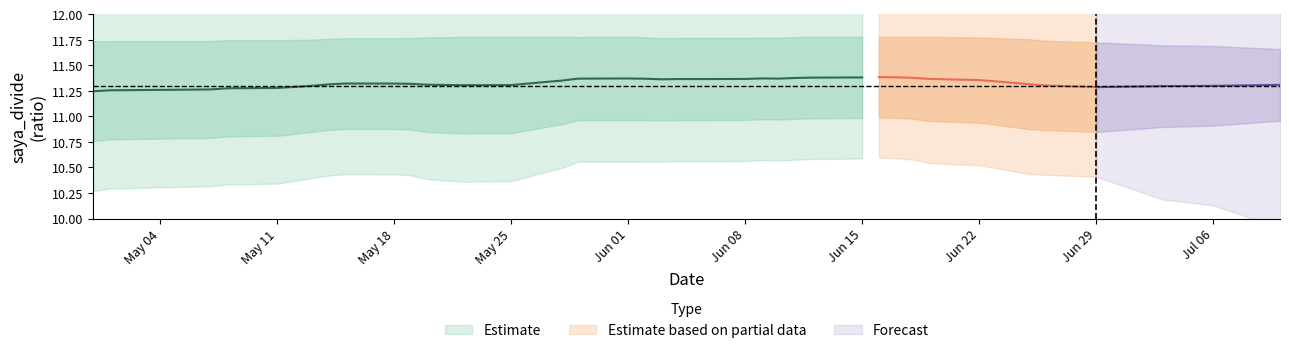

What is the difference between the highest and lowest values at 26?

10.8